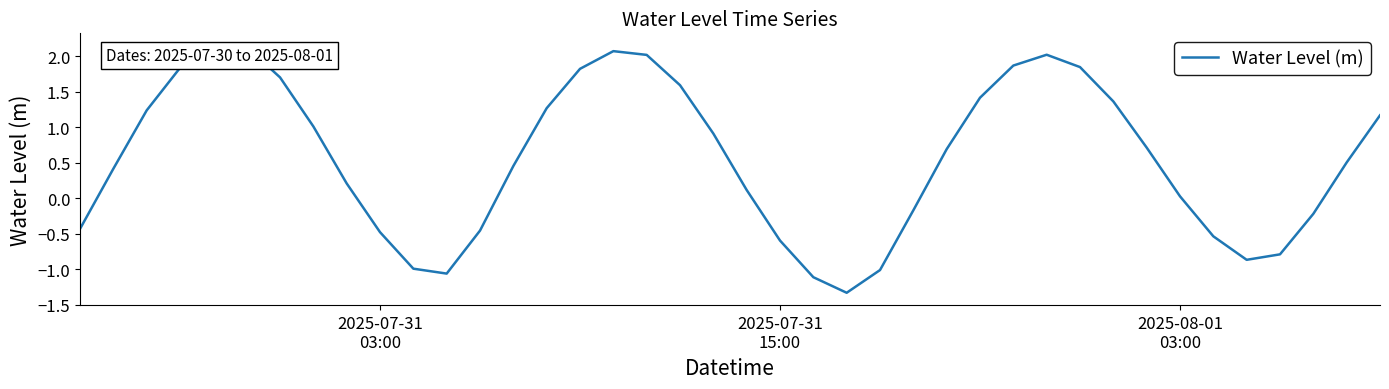

What is the difference between the maximum and minimum values?

3.5